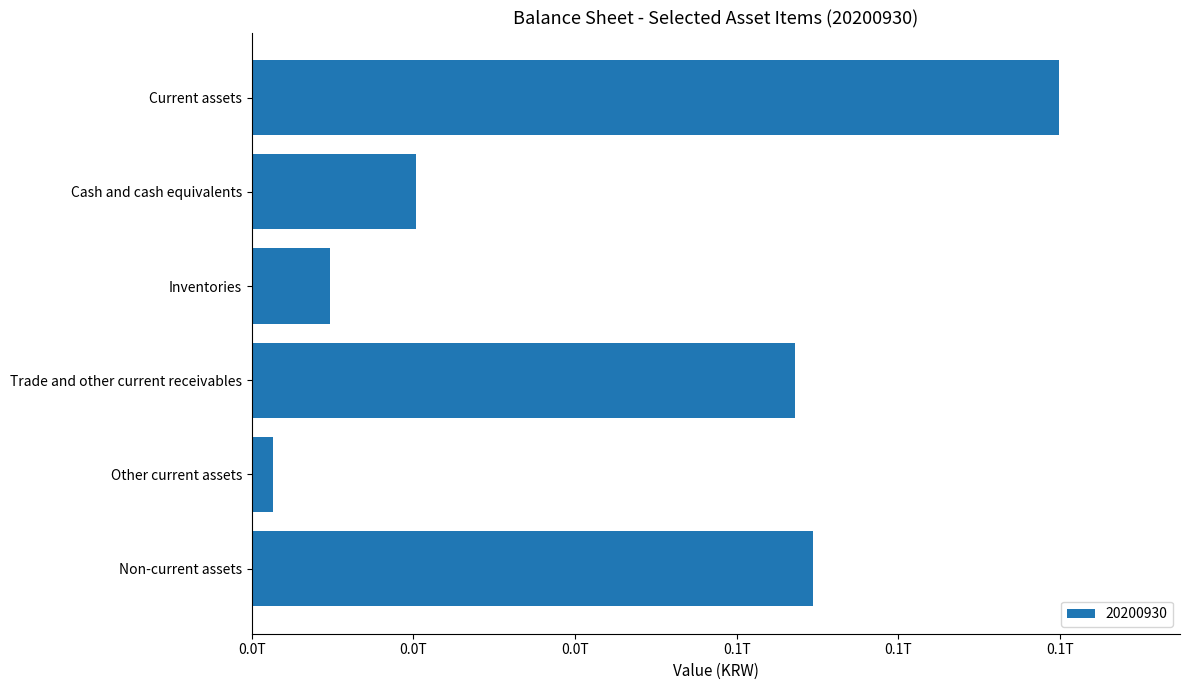

Does the chart contain any negative values?

No